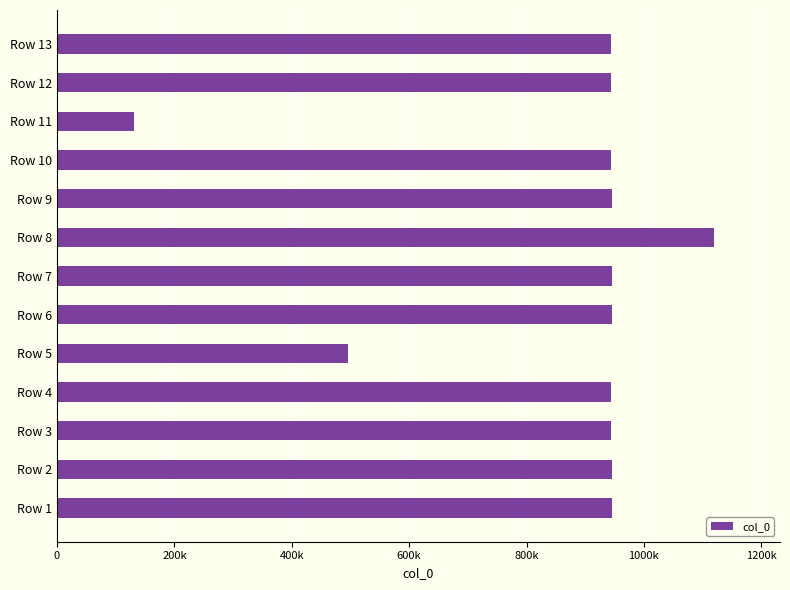

Does the chart contain any negative values?

No